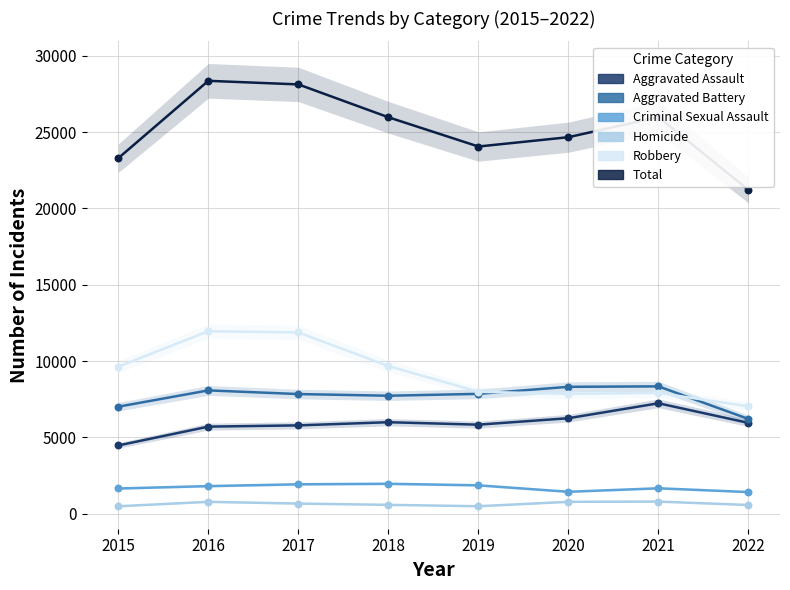

What are all the series names shown in the legend?

Aggravated Assault, Aggravated Battery, Criminal Sexual Assault, Homicide, Robbery, Total